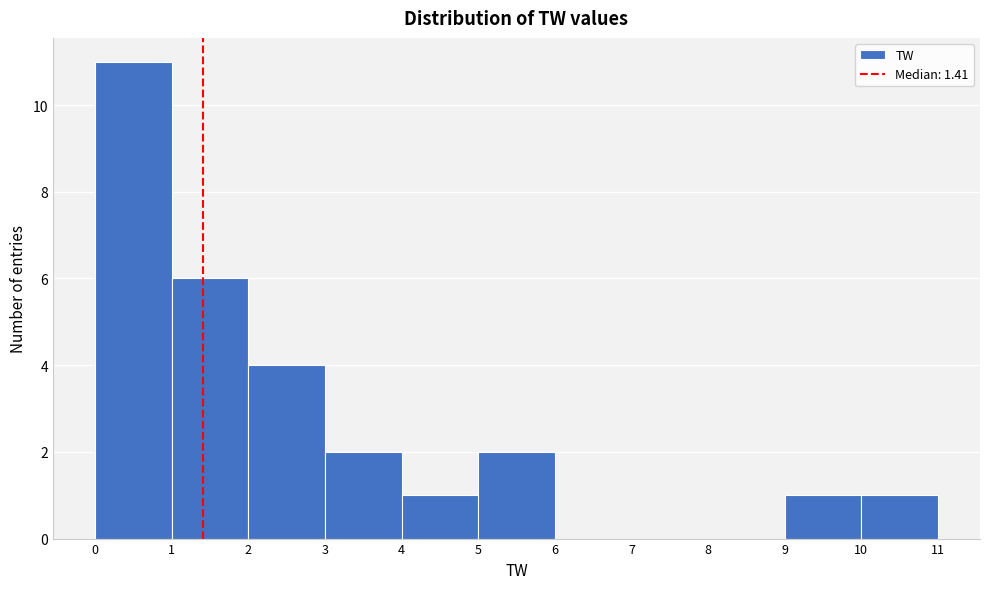

Reading left to right, transcribe this chart: for each bar, give the range it covers on the x-axis and its height. The values are not printed on the chart, so give them approximately, as read against the axis.

0 to 1: 11
1 to 2: 6
2 to 3: 4
3 to 4: 2
4 to 5: 1
5 to 6: 2
6 to 7: 0
7 to 8: 0
8 to 9: 0
9 to 10: 1
10 to 11: 1